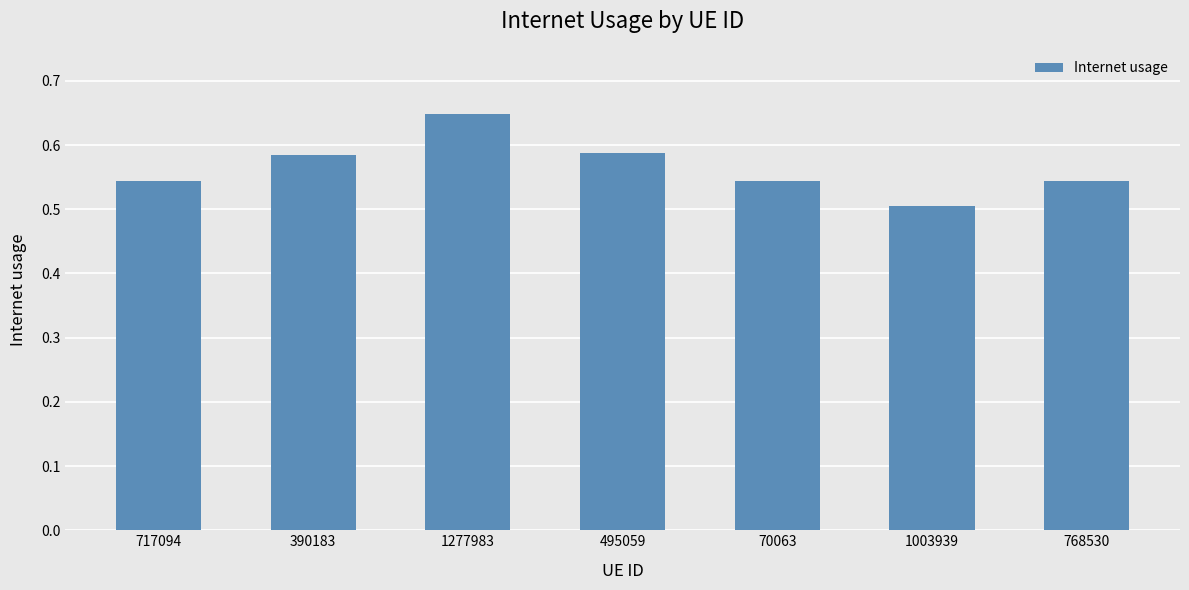

What is the difference between the maximum and minimum values?

0.1